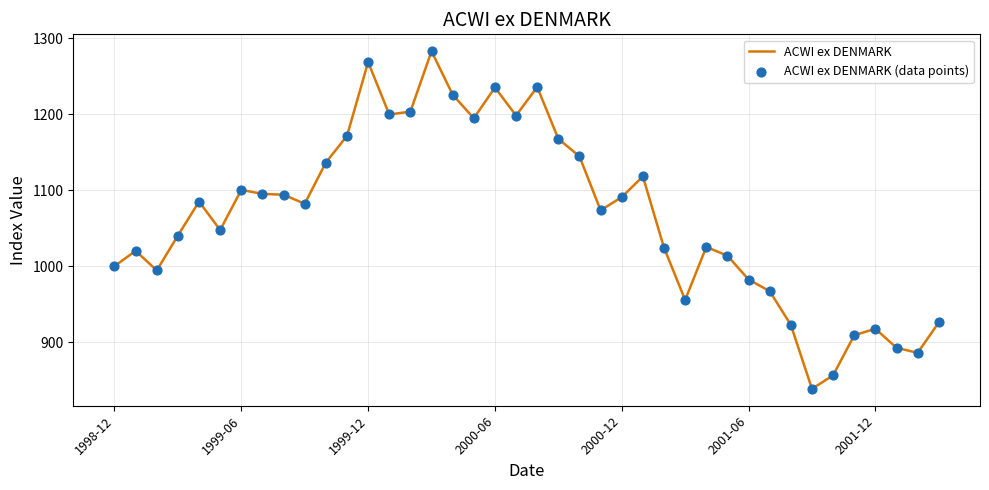

What is the smallest value displayed?

838.3